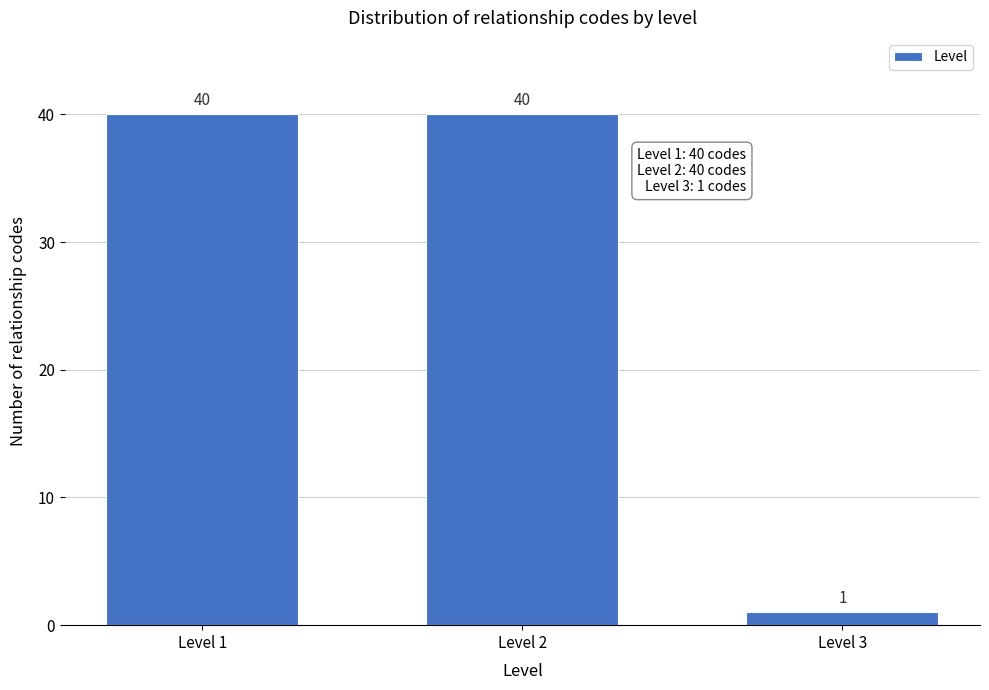

Reading left to right, extract all data points from this chart.

40	40	1